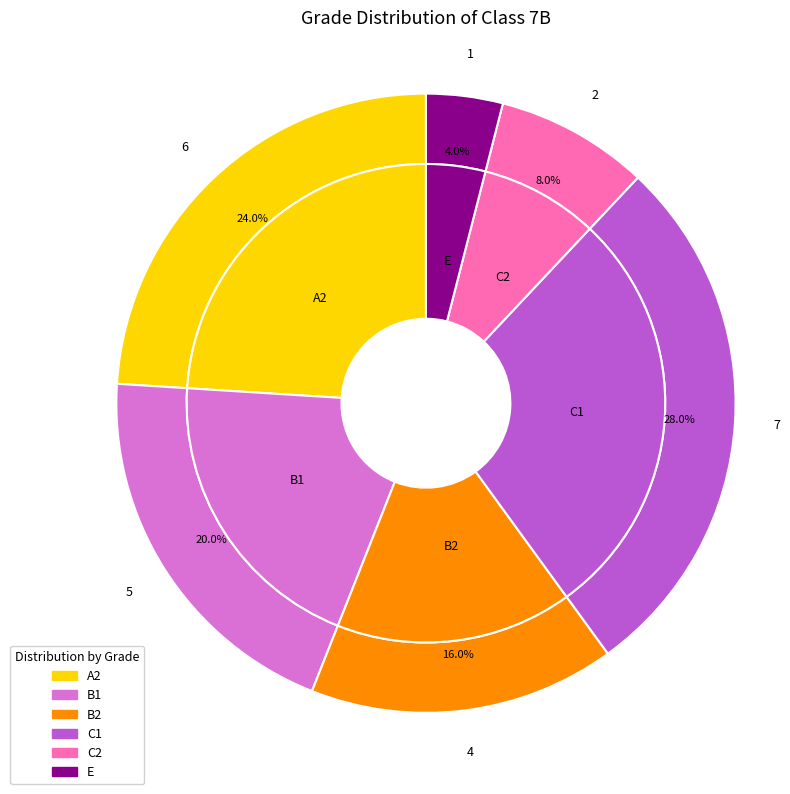

Which slice is the smallest?

E